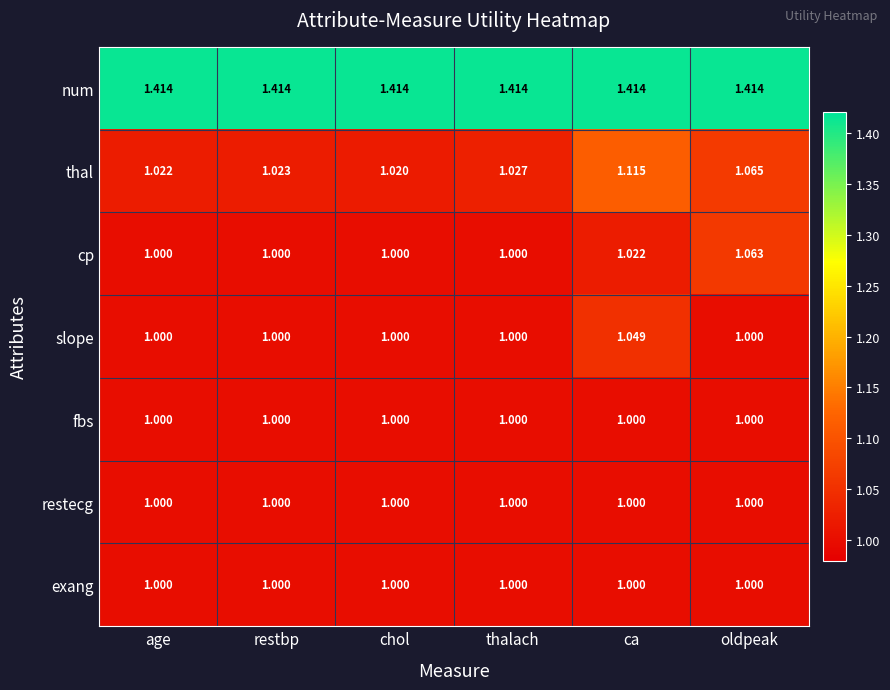

Which series has the largest range (max minus min)?

thal